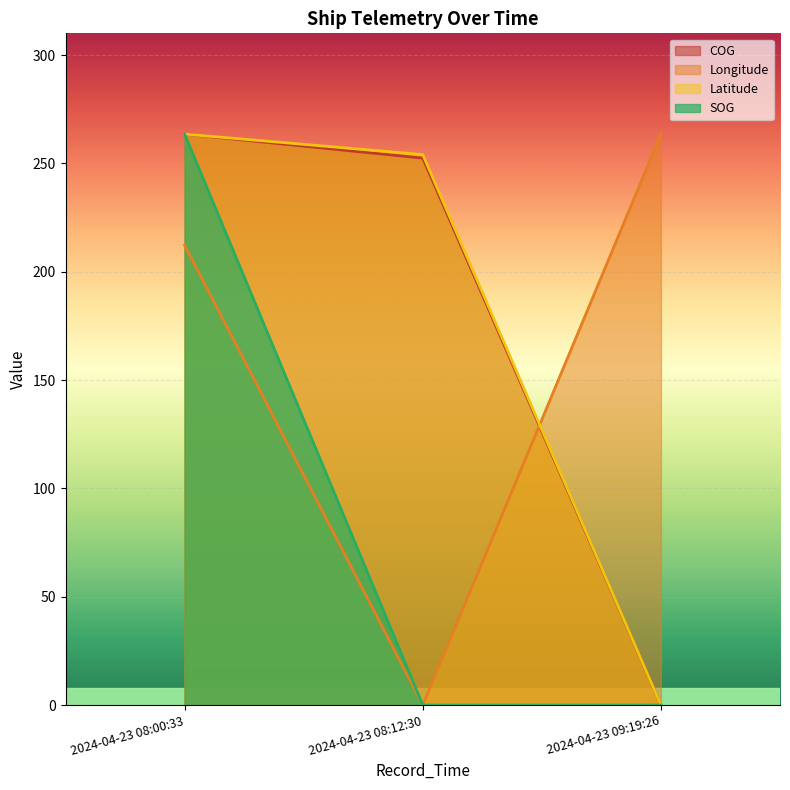

Reading right to left, what are all the values shown in this chart?

SOG: 2024-04-23 09:19:26=0.0	2024-04-23 08:12:30=0.0	2024-04-23 08:00:33=263.5
COG: 2024-04-23 09:19:26=0.0	2024-04-23 08:12:30=252.4	2024-04-23 08:00:33=263.5
Longitude: 2024-04-23 09:19:26=263.5	2024-04-23 08:12:30=0.0	2024-04-23 08:00:33=212.3
Latitude: 2024-04-23 09:19:26=0.0	2024-04-23 08:12:30=254.0	2024-04-23 08:00:33=263.5